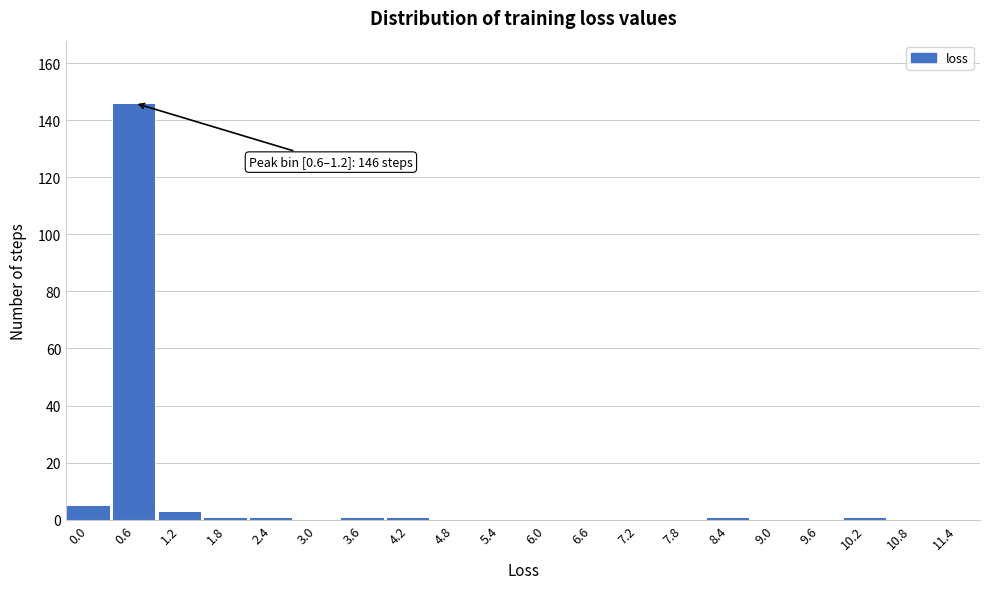

Reading left to right, extract all data points from this chart.

0.0=5	0.6=146	1.2=3	1.8=1	2.4=1	3.0=0	3.6=1	4.2=1	4.8=0	5.4=0	6.0=0	6.6=0	7.2=0	7.8=0	8.4=1	9.0=0	9.6=0	10.2=1	10.8=0	11.4=0